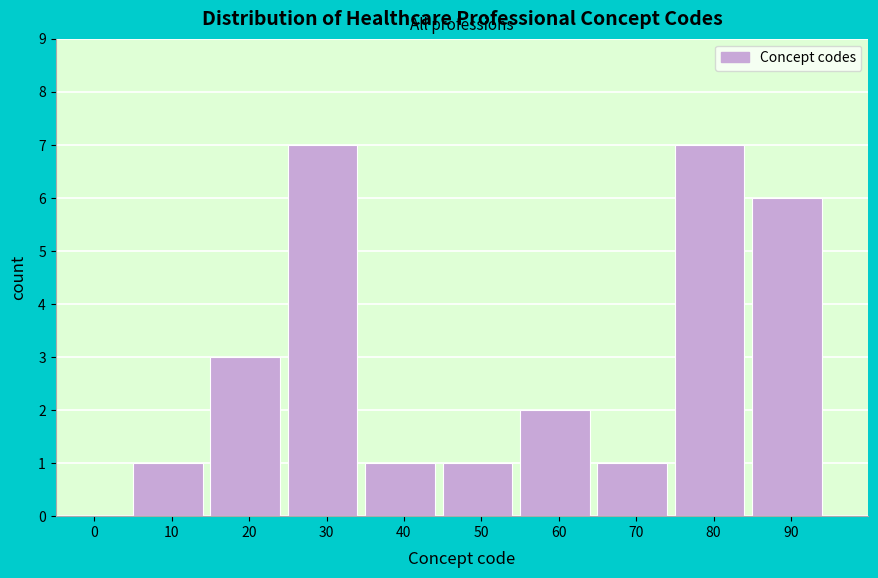

What is the greatest value displayed?

7